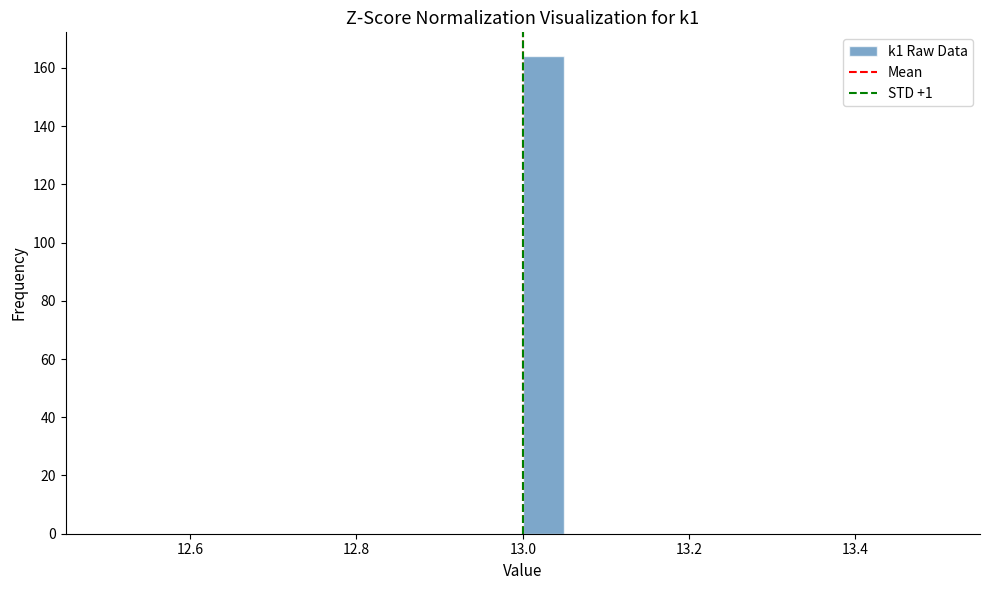

Read against the x-axis, roughly where is the centre of the tallest bar?

13.02